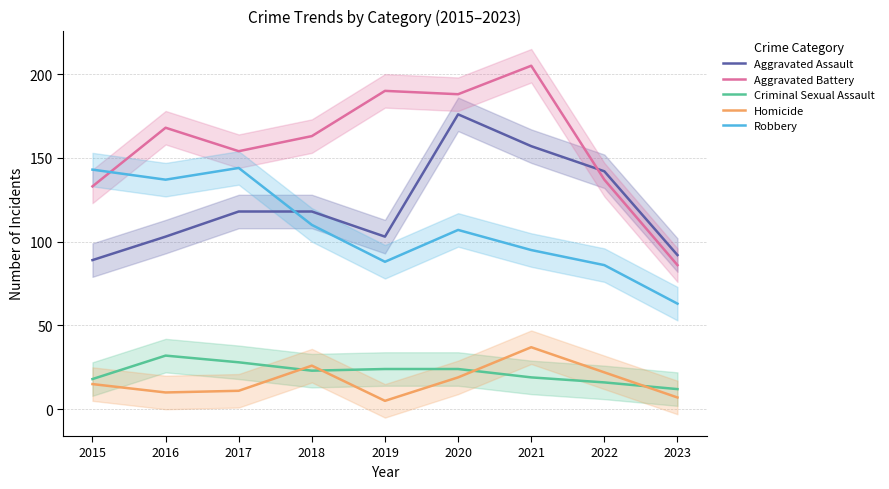

What is the total value across all series at 2023?

260